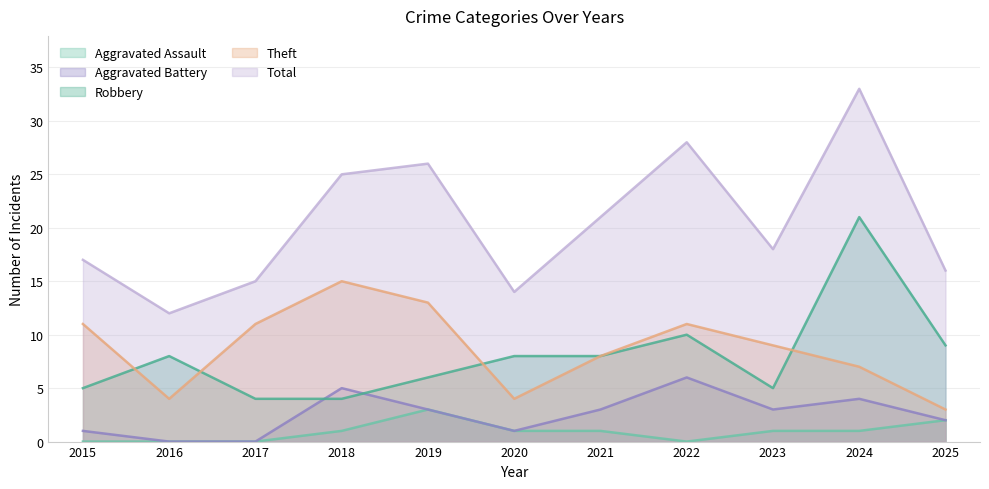

What is the difference between the maximum and minimum values in the Total series?

21